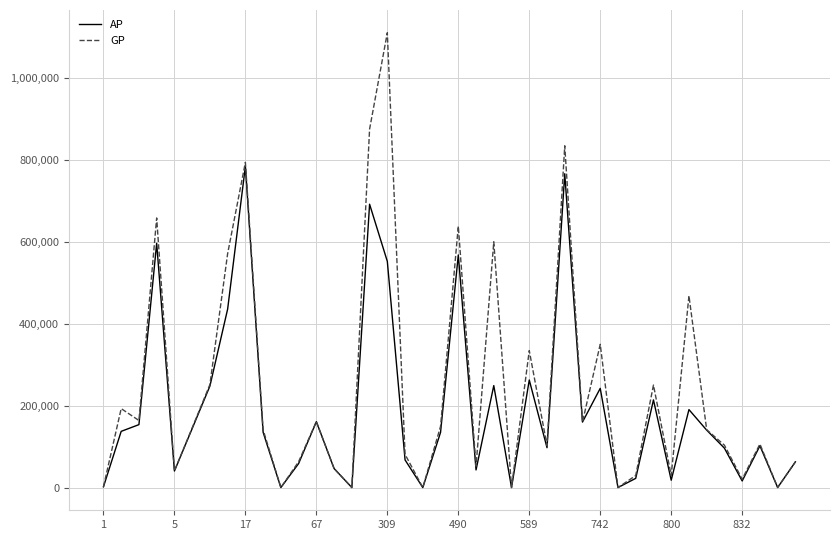

Is this an area chart (filled region under the line)?

No